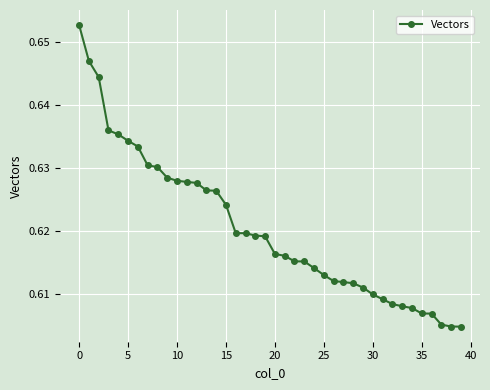

How many values are between 0 and 1?

40